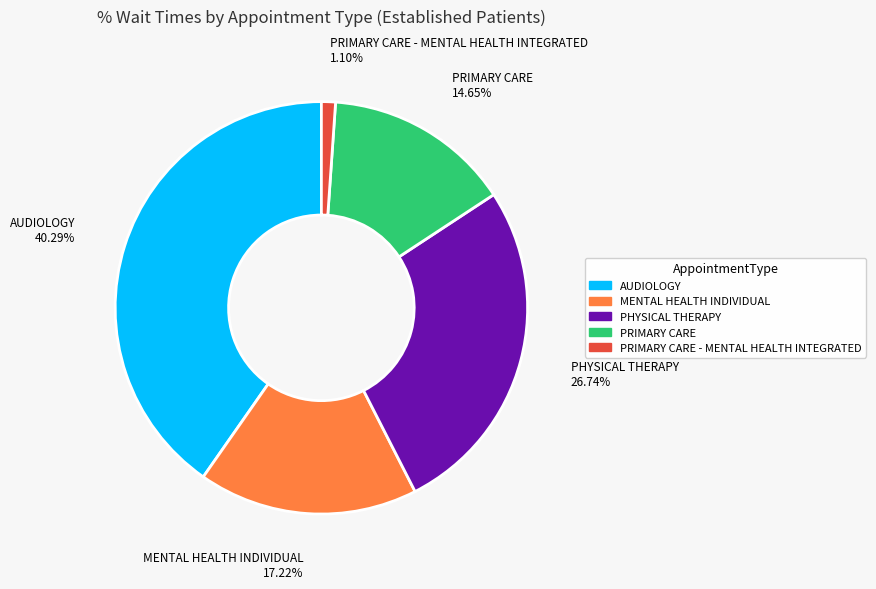

Which slice is the smallest?

PRIMARY CARE - MENTAL HEALTH INTEGRATED